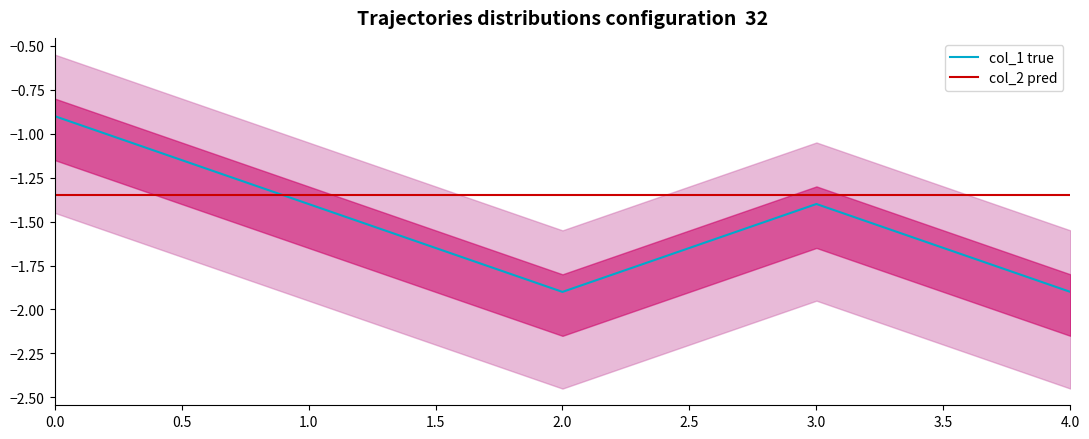

What is the minimum value shown in the chart?

-1.9